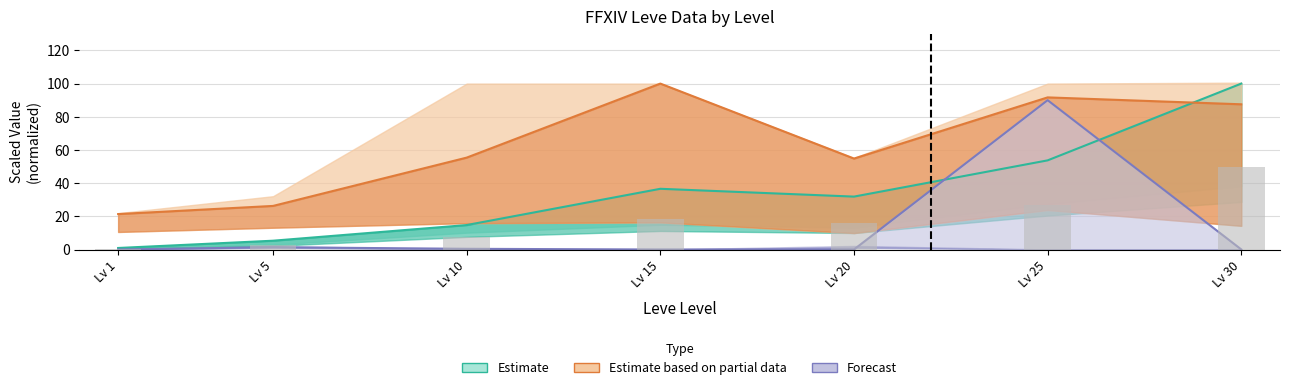

What is the difference between the highest and lowest values at Lv 15?

100.0